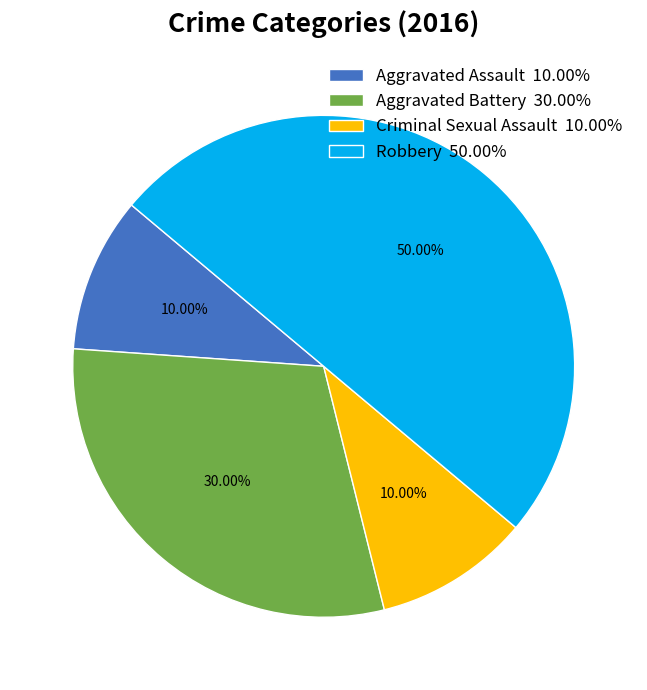

To the nearest percent, what percentage of the pie is Aggravated Battery?

30%